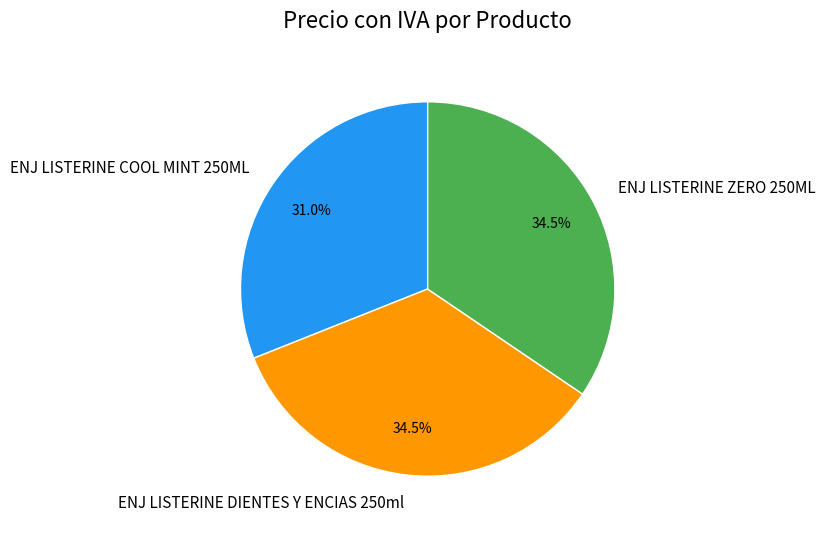

How many segments does this pie chart have?

3